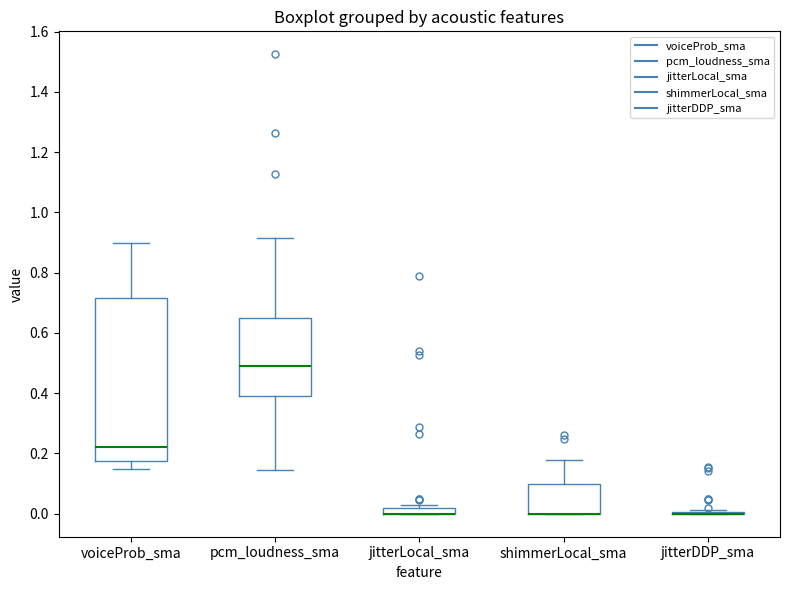

Where does the upper whisker of the box for shimmerLocal_sma end on the y-axis? The values are not printed on the chart, so give them approximately, as read against the axis.

0.18